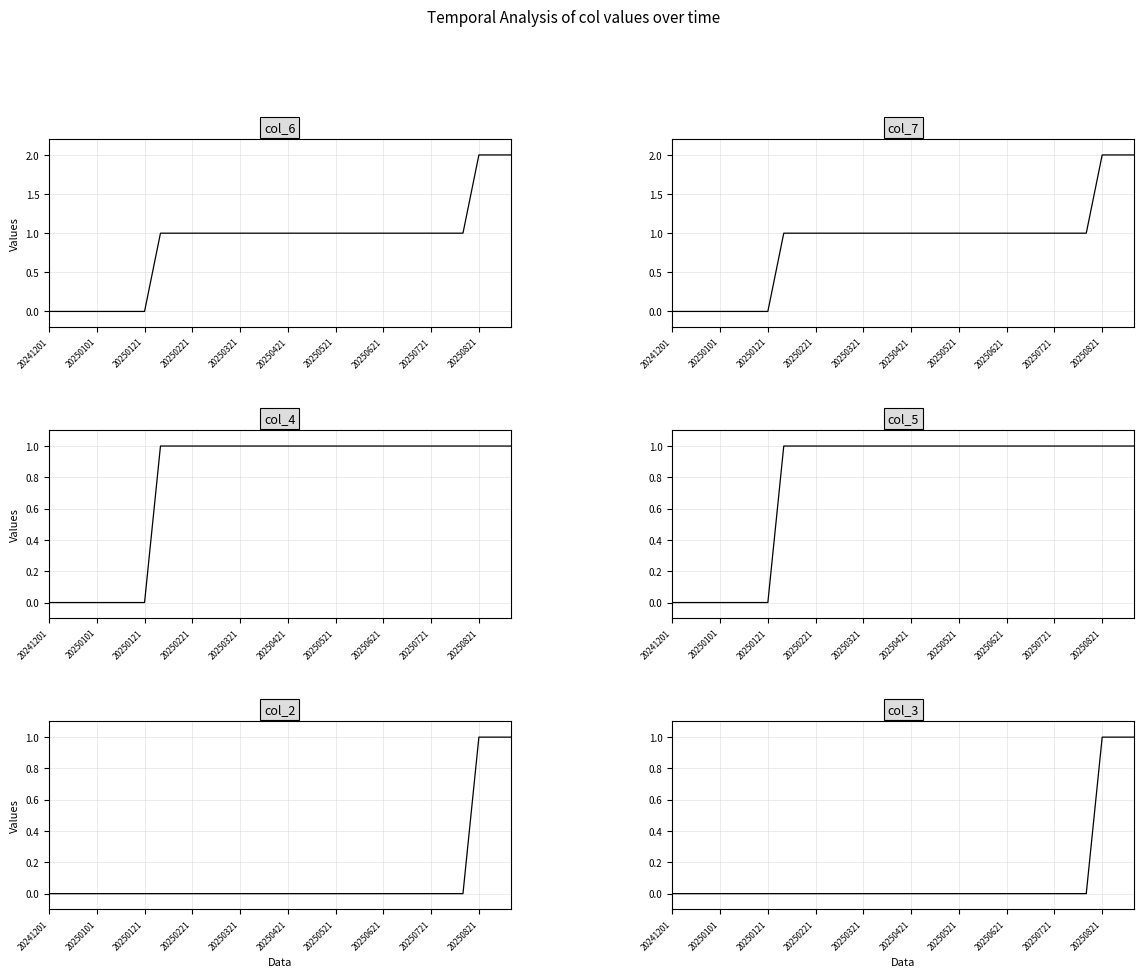

Which category has the lowest value in the col_7 series?

20241201